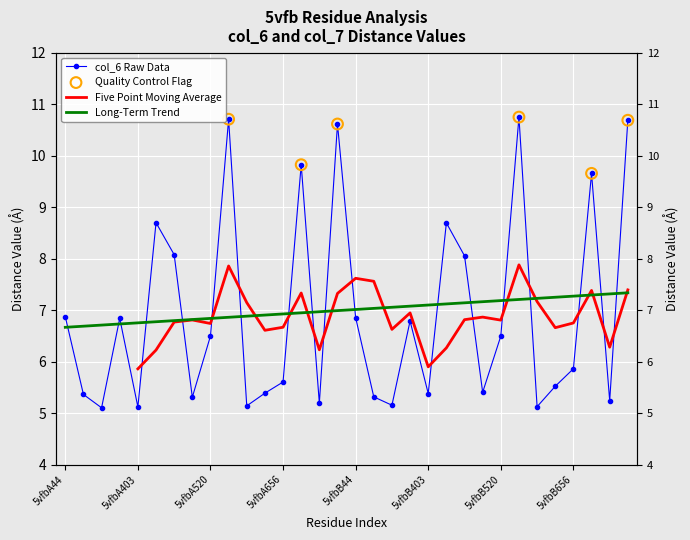

Between 5vfbB363 and 5vfbA520, which is larger?

5vfbB363